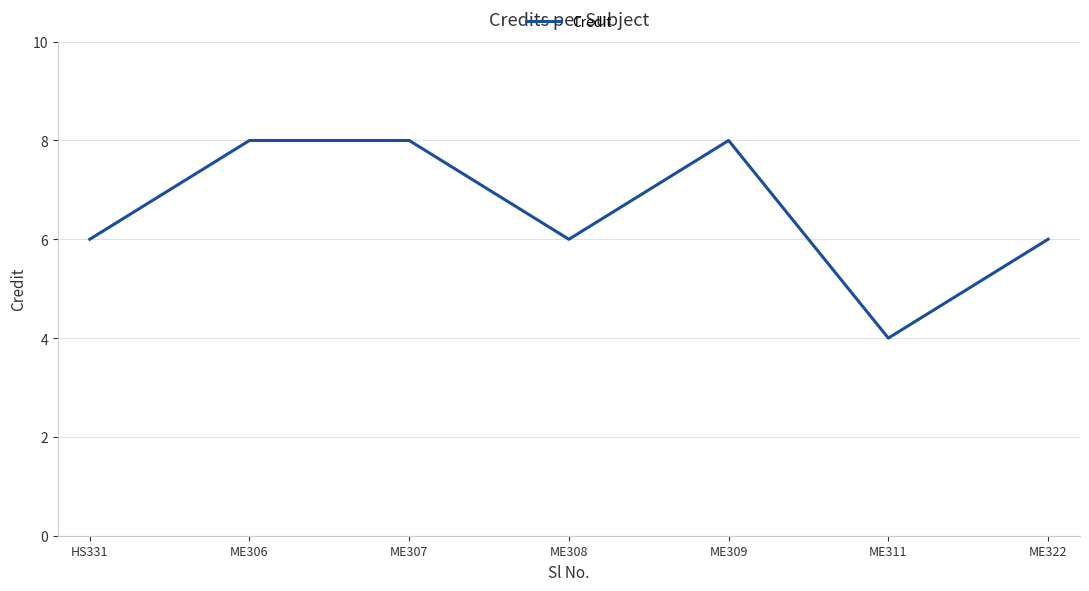

What position from the right is HS331?

7